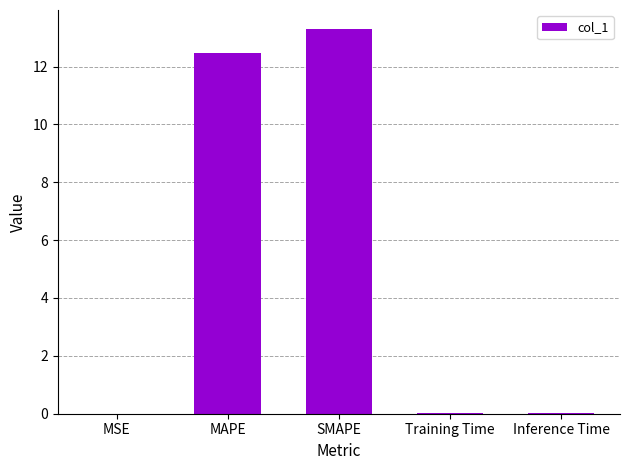

Is it true that the value at Inference Time is 0.0?

True